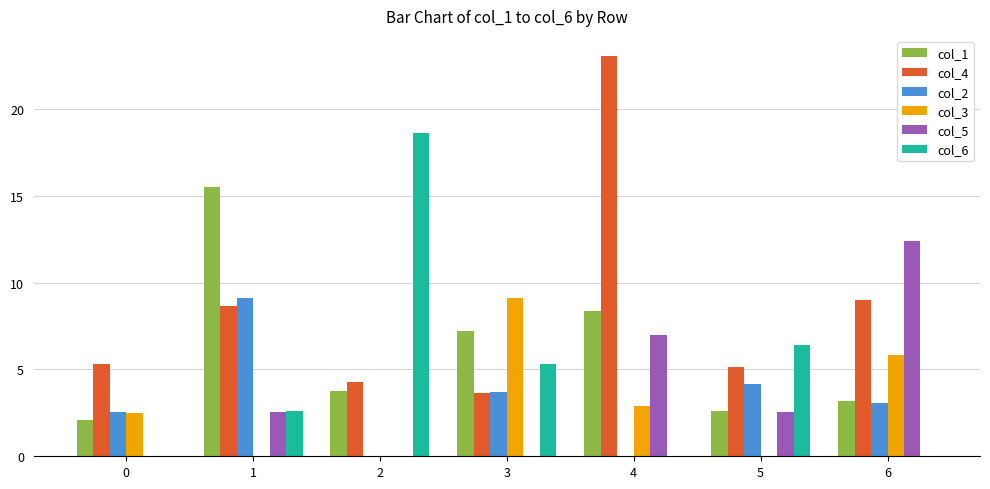

At which category is the sum across all series the highest?

4